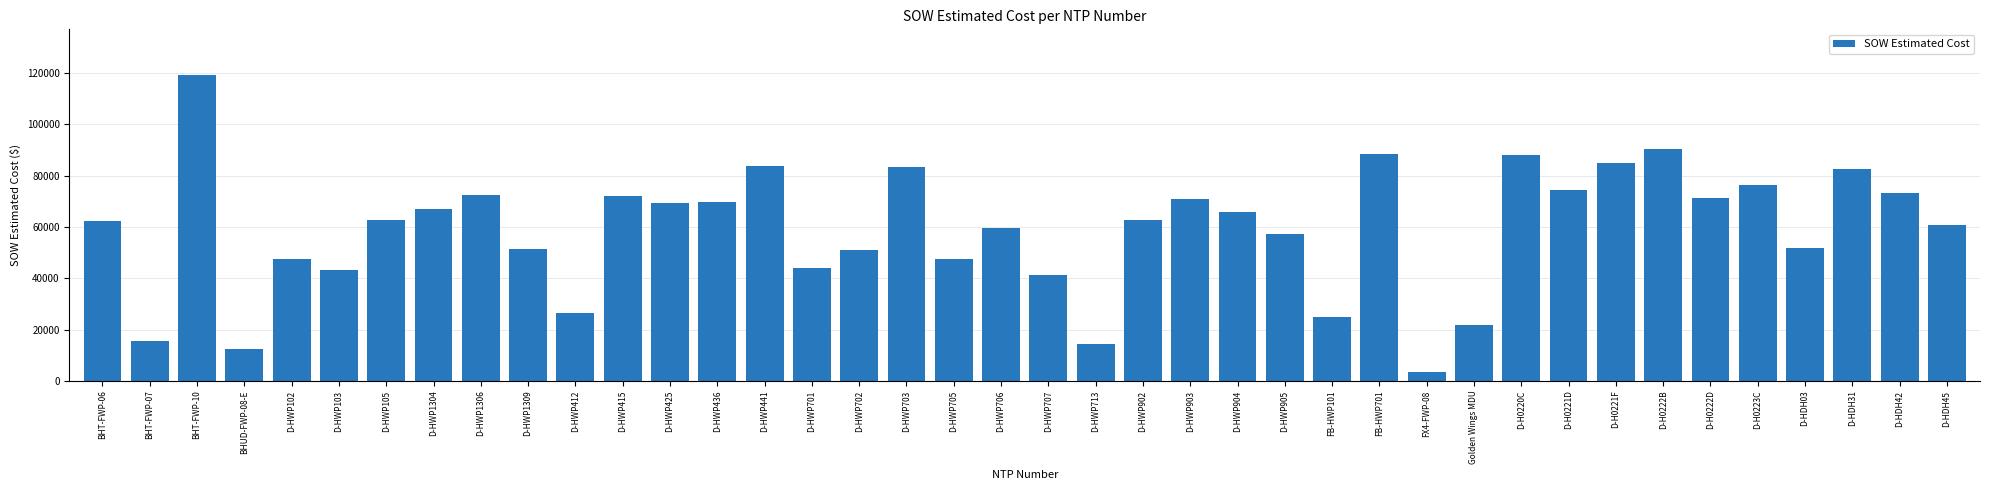

Are the bars horizontal?

No